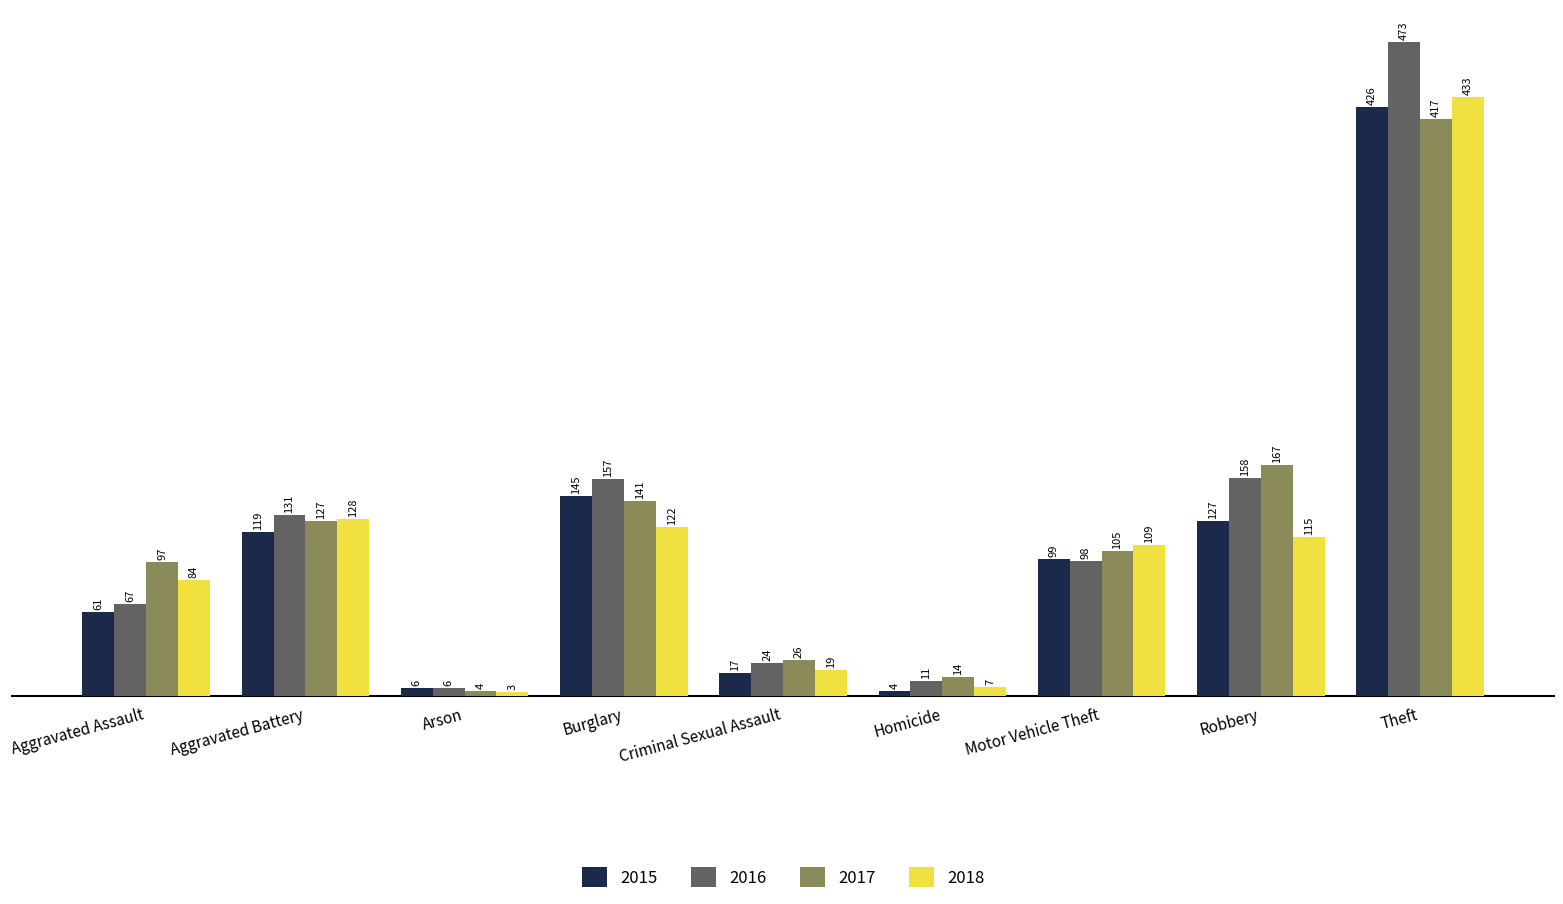

How many groups of bars are there?

9